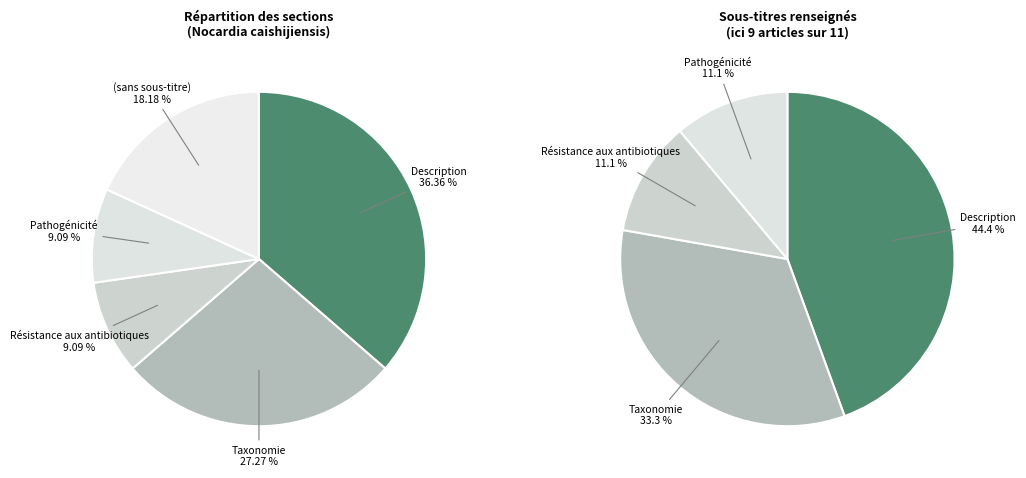

Between Résistance aux antibiotiques and Pathogénicité, which is larger?

Résistance aux antibiotiques